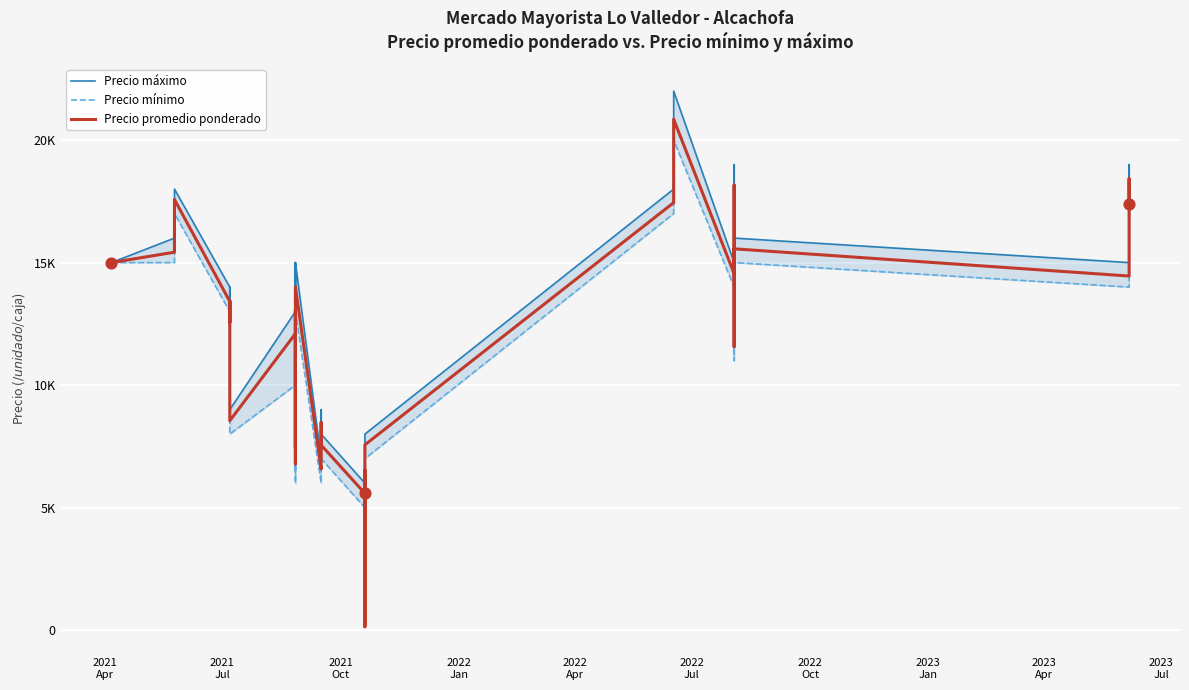

Is the value of Precio promedio ponderado at 39 greater than the value of Precio máximo at 34?

Yes